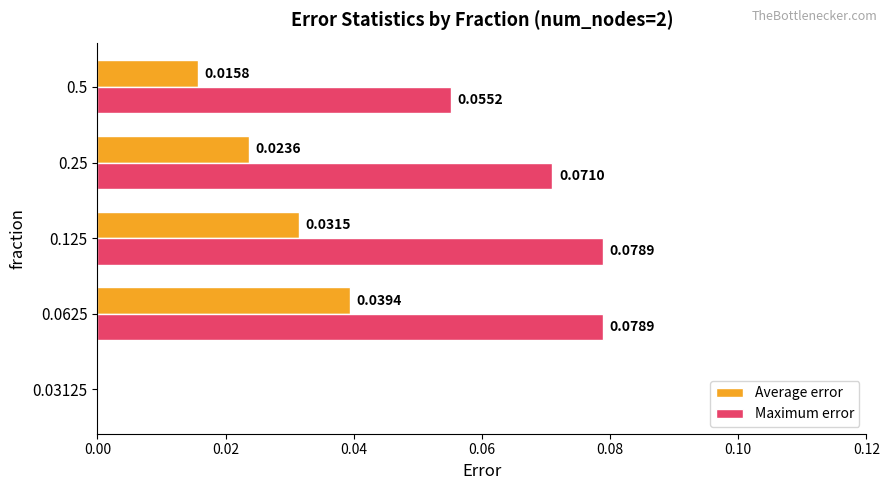

Which series changed the most between 0.125 and 0.5?

Maximum error